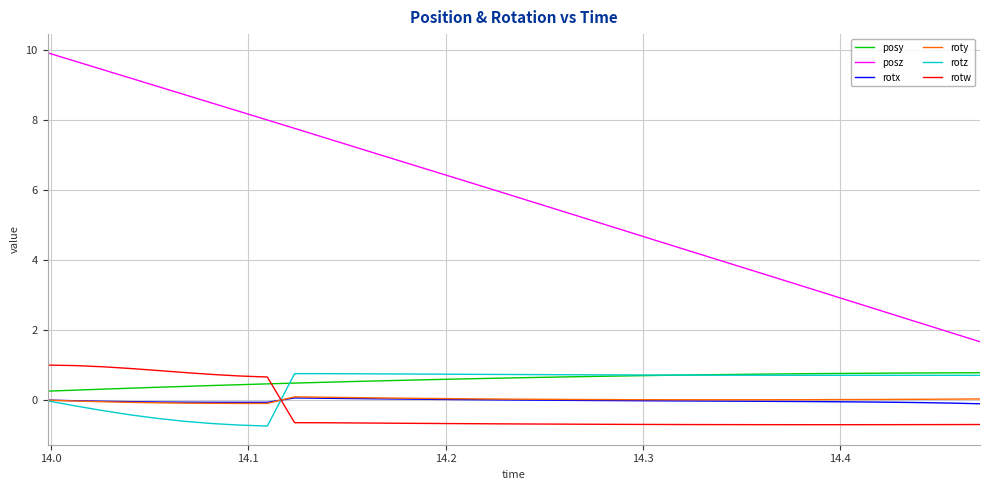

True or false: posy and rotx intersect in this chart.

False